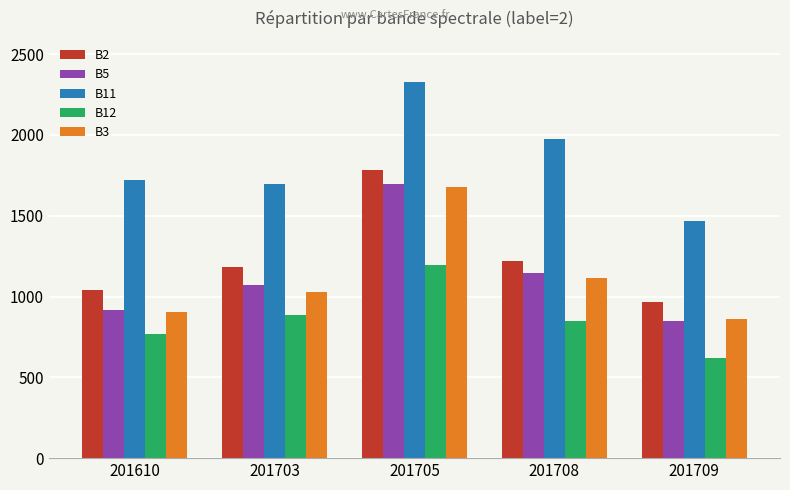

Where does the B12 series first go above 846?

201703